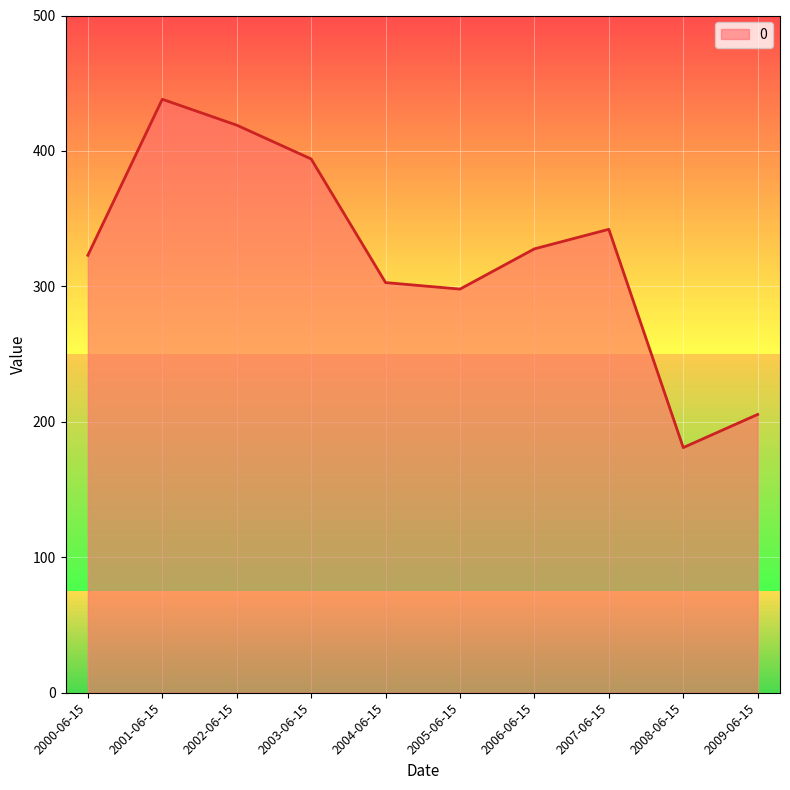

Reading left to right, transcribe all the data shown in this chart.

2000-06-15=322.9	2001-06-15=438.2	2002-06-15=419.1	2003-06-15=394.1	2004-06-15=302.8	2005-06-15=298.0	2006-06-15=327.7	2007-06-15=342.2	2008-06-15=181.0	2009-06-15=205.5